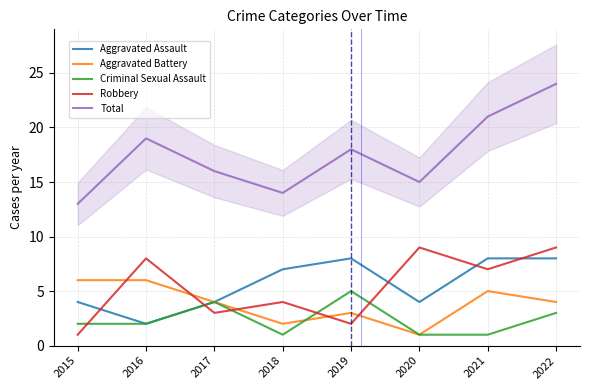

What is the sum of the Robbery values at 2015 and 2016?

9